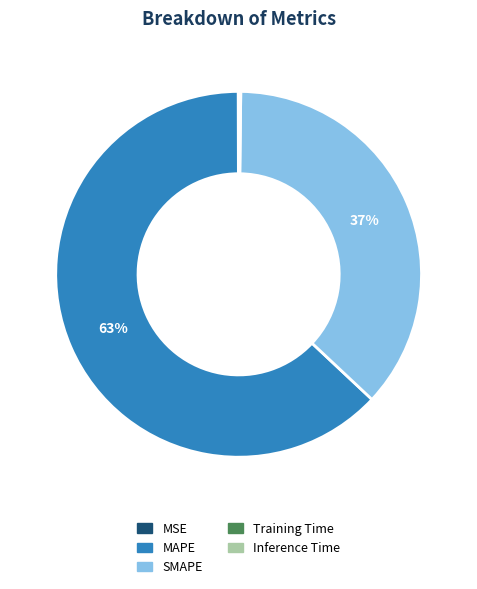

What is the largest slice in the pie chart?

MAPE